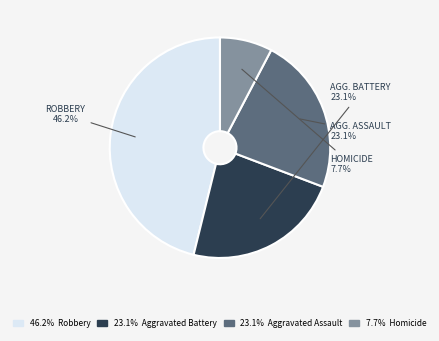

Does any single category account for the majority?

No